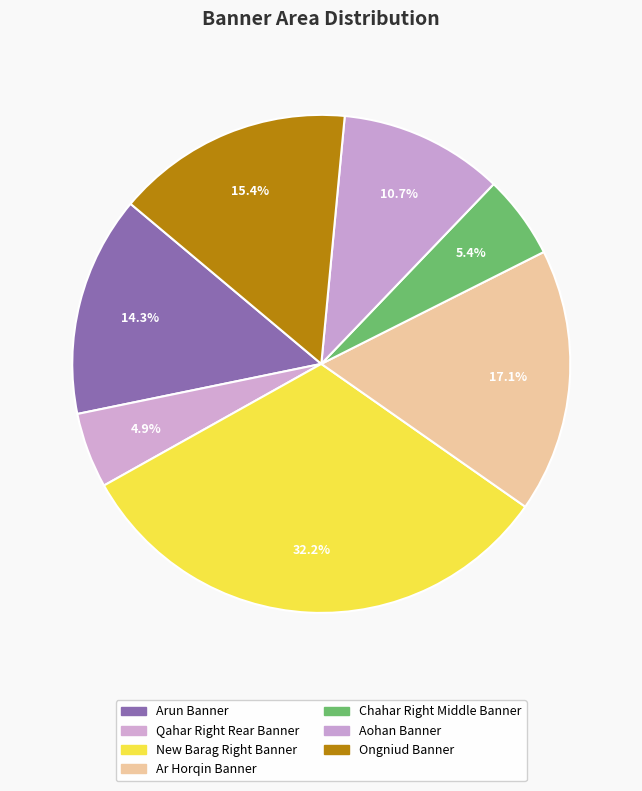

Which category has the biggest portion of the pie?

New Barag Right Banner